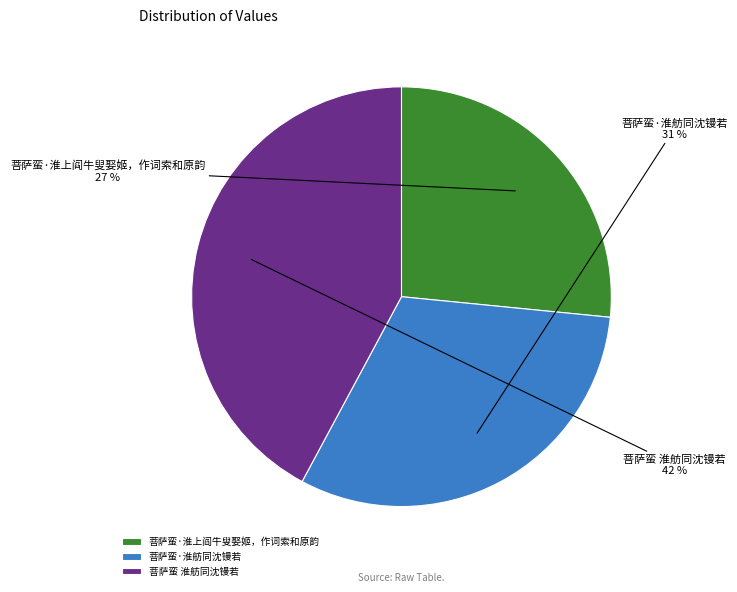

How many slices are in this pie chart?

3